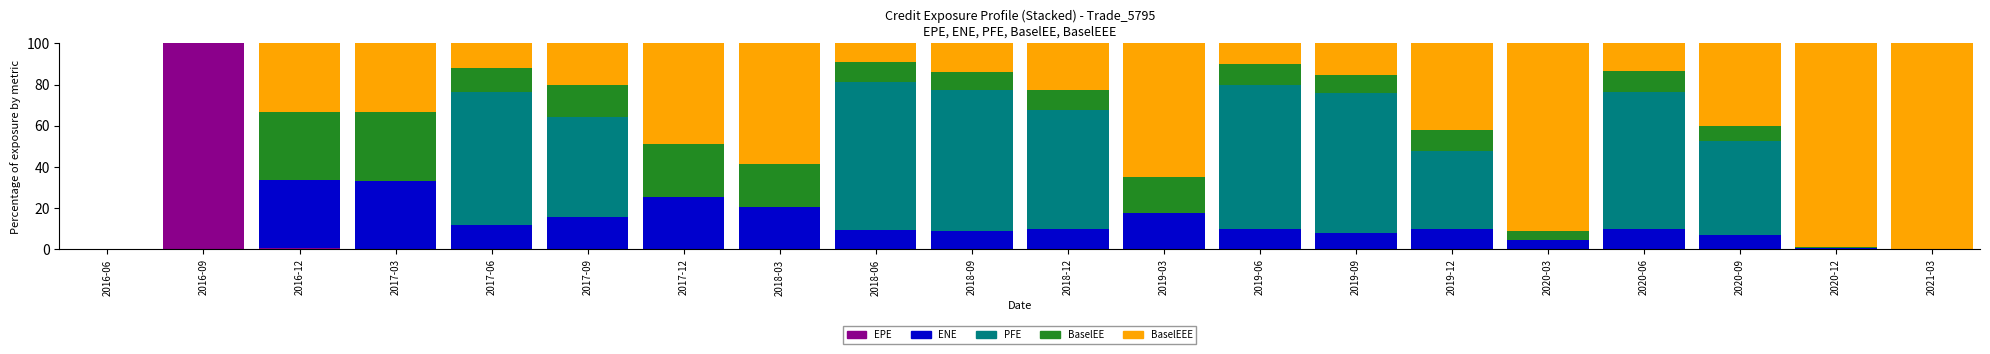

Read the EPE value at 2018-03.

0.1